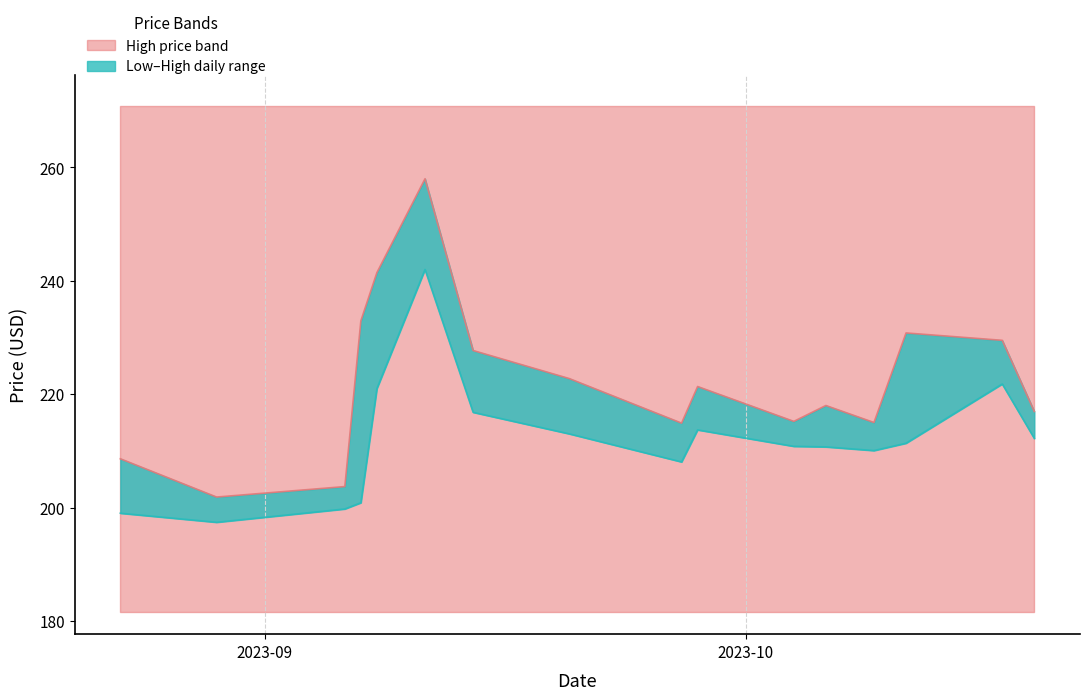

Which series changed the most between 2023-10-06 and 2023-09-28?

High